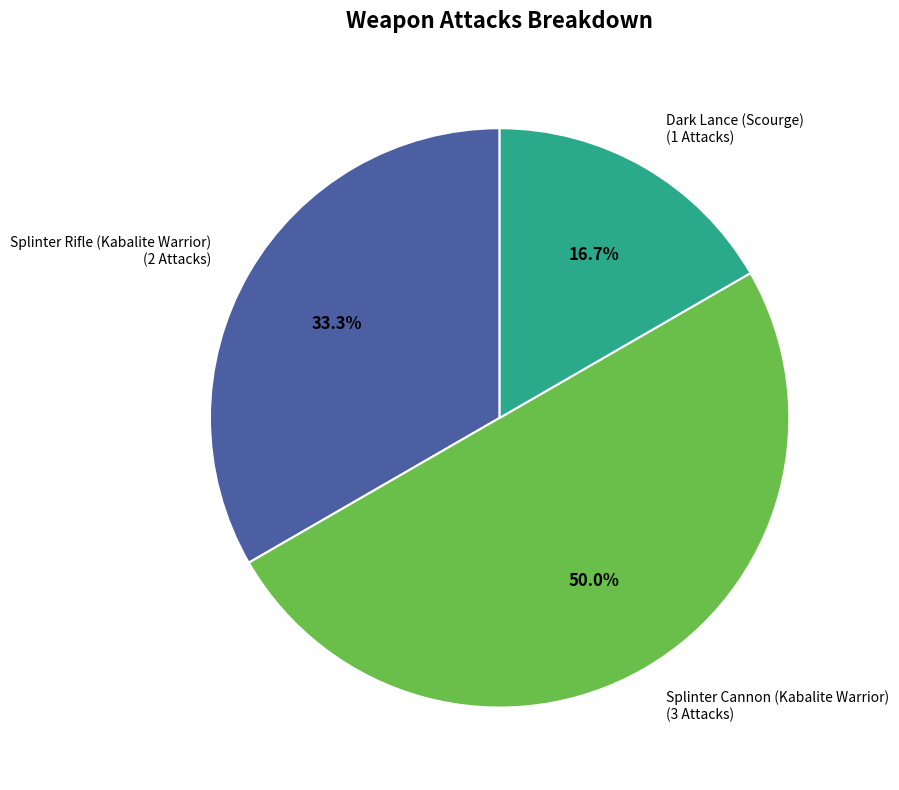

How many slices are in this pie chart?

3